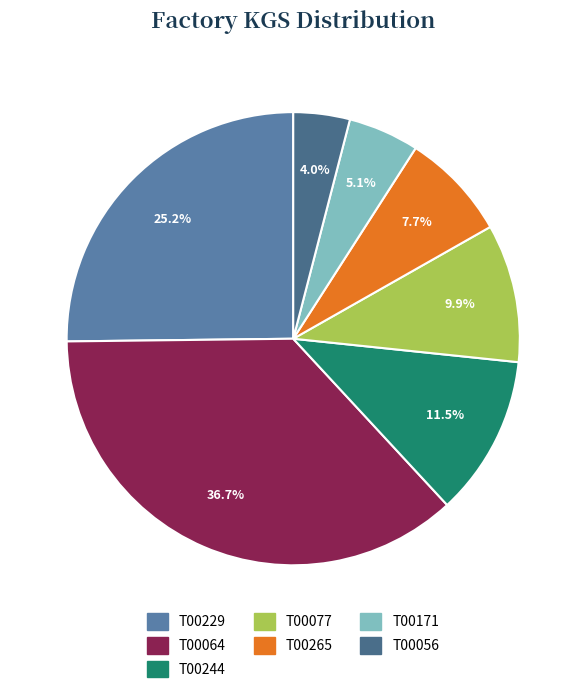

Which has a higher value, T00265 or T00064?

T00064